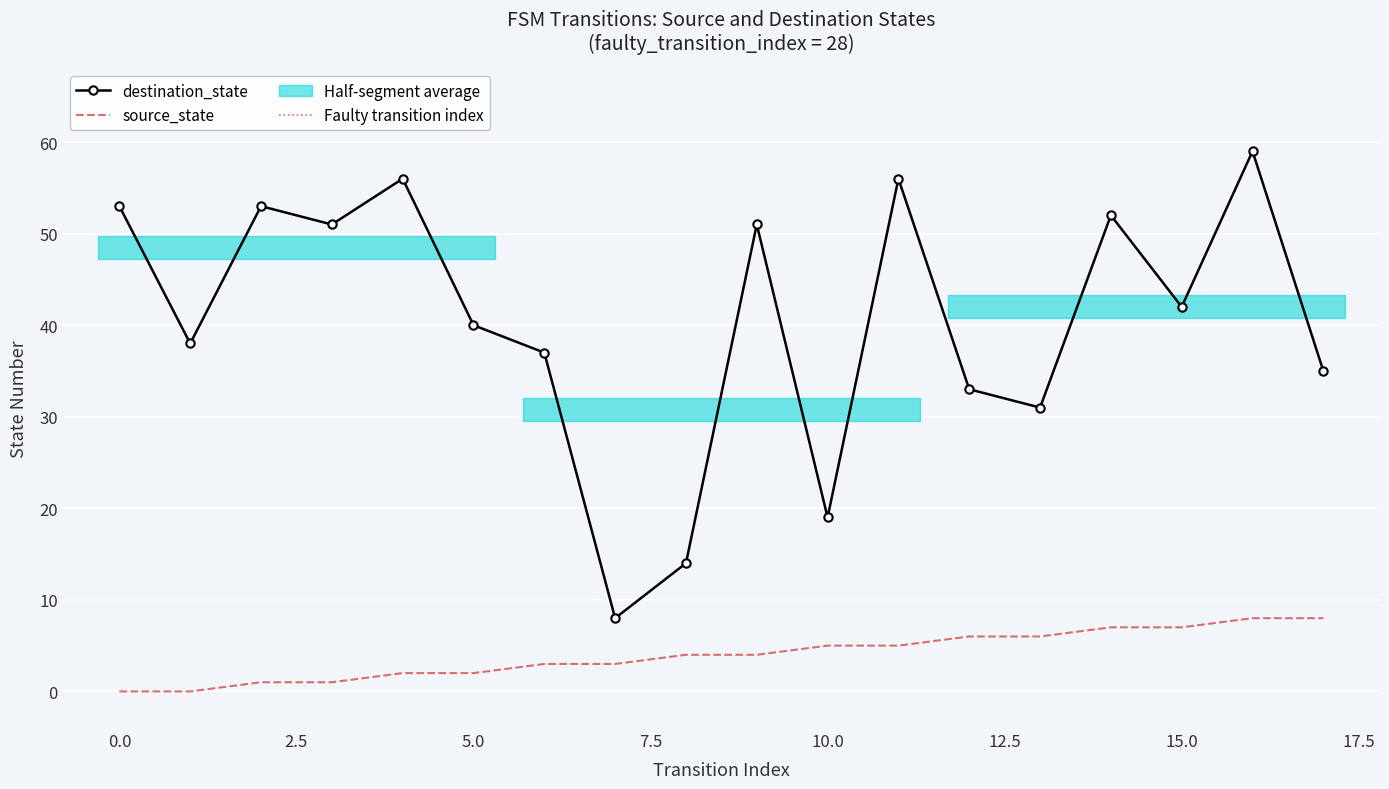

Reading left to right, extract all data points from this chart.

source_state: 0=0	1=0	2=1	3=1	4=2	5=2	6=3	7=3	8=4	9=4	10=5	11=5	12=6	13=6	14=7	15=7	16=8	17=8
destination_state: 0=53	1=38	2=53	3=51	4=56	5=40	6=37	7=8	8=14	9=51	10=19	11=56	12=33	13=31	14=52	15=42	16=59	17=35